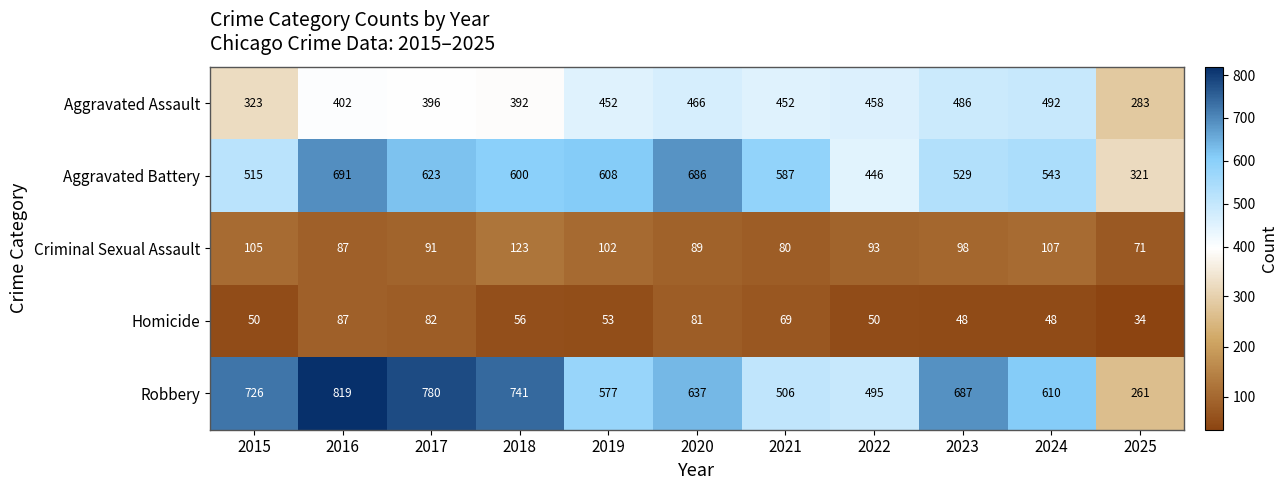

Which series has the widest spread of values?

Robbery